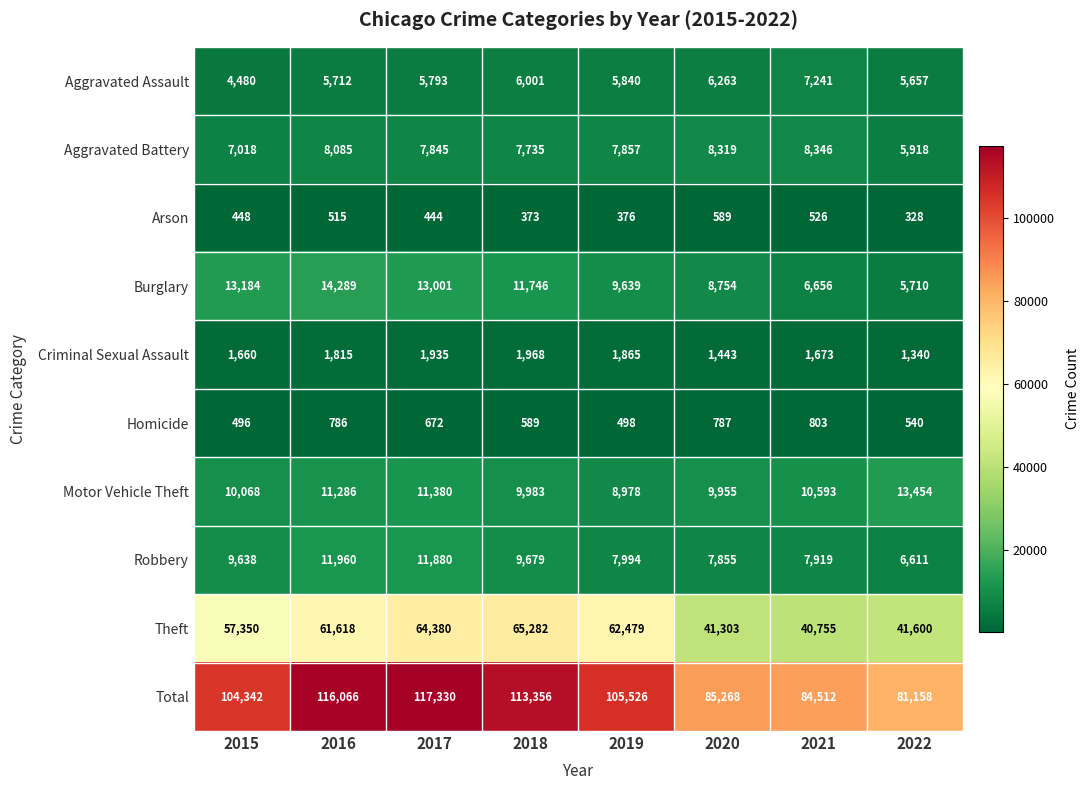

What is the maximum value shown in the chart?

117330